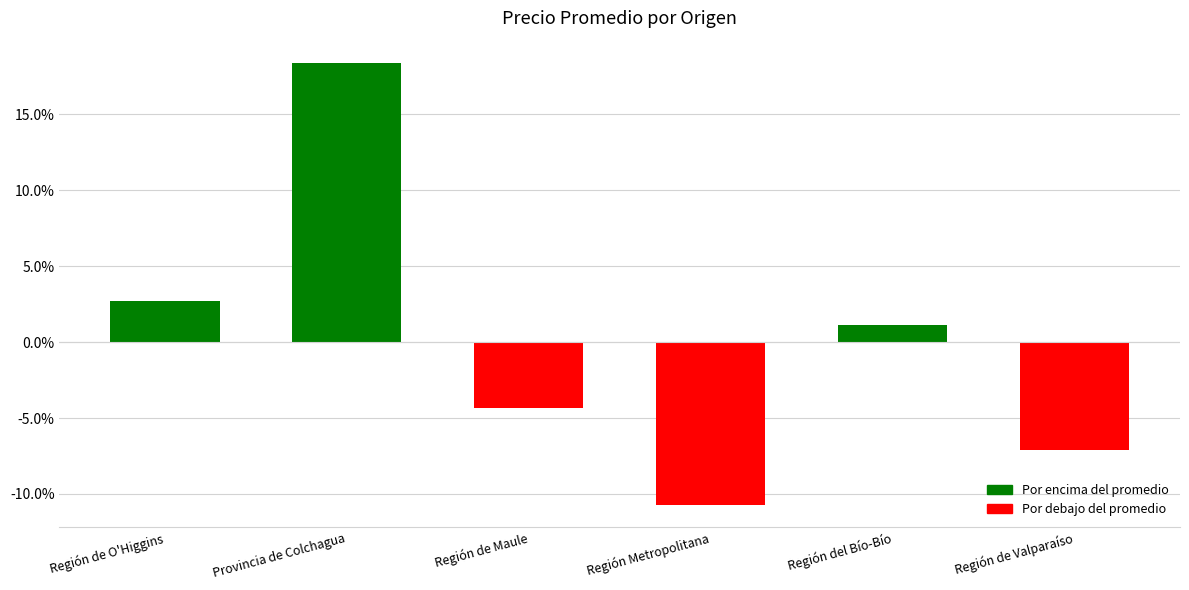

Reading left to right, what are all the values shown in this chart?

Región de O'Higgins=2.7	Provincia de Colchagua=18.4	Región de Maule=-4.4	Región Metropolitana=-10.7	Región del Bío-Bío=1.1	Región de Valparaíso=-7.1